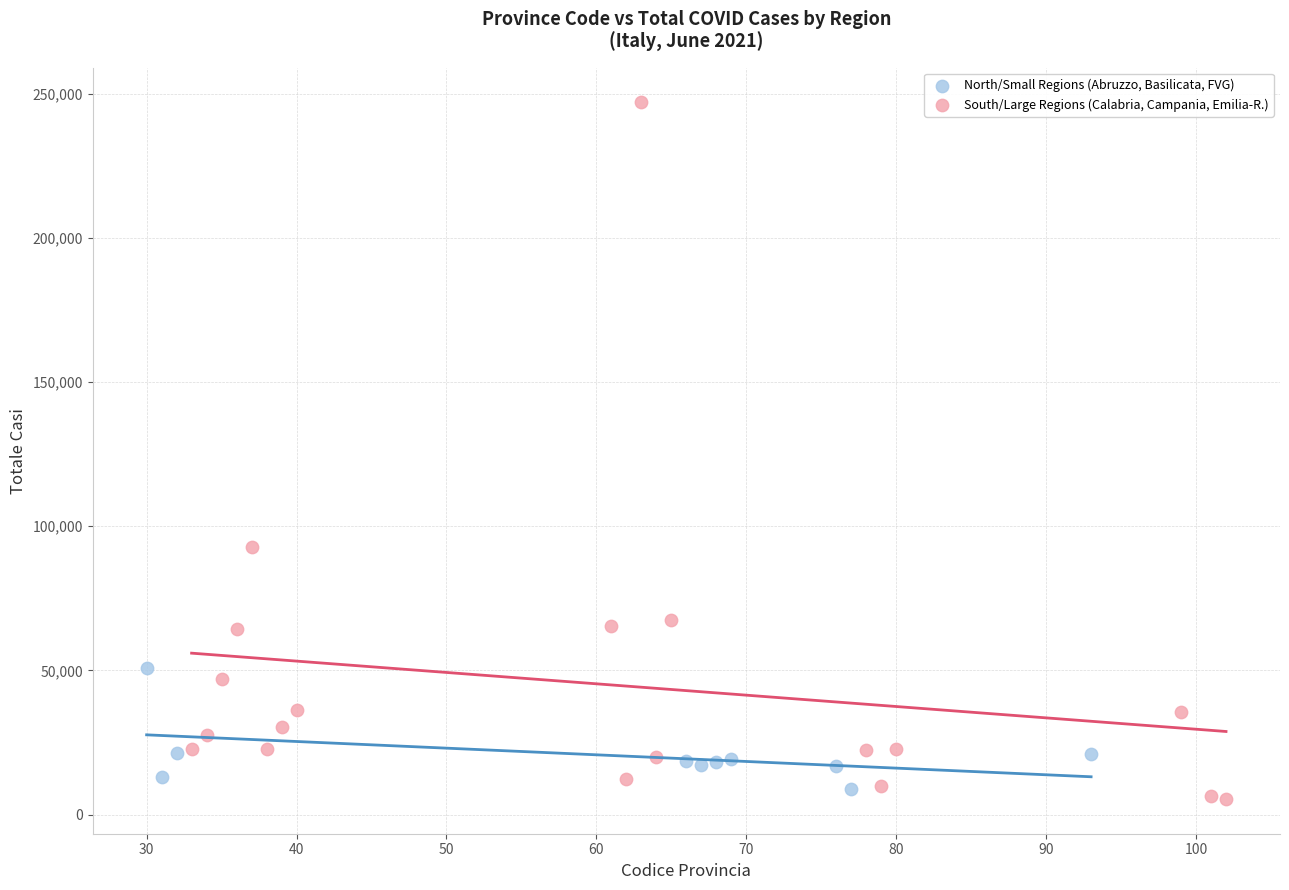

Which series contains the lowest Y value?

South/Large Regions (Calabria, Campania, Emilia-R.)